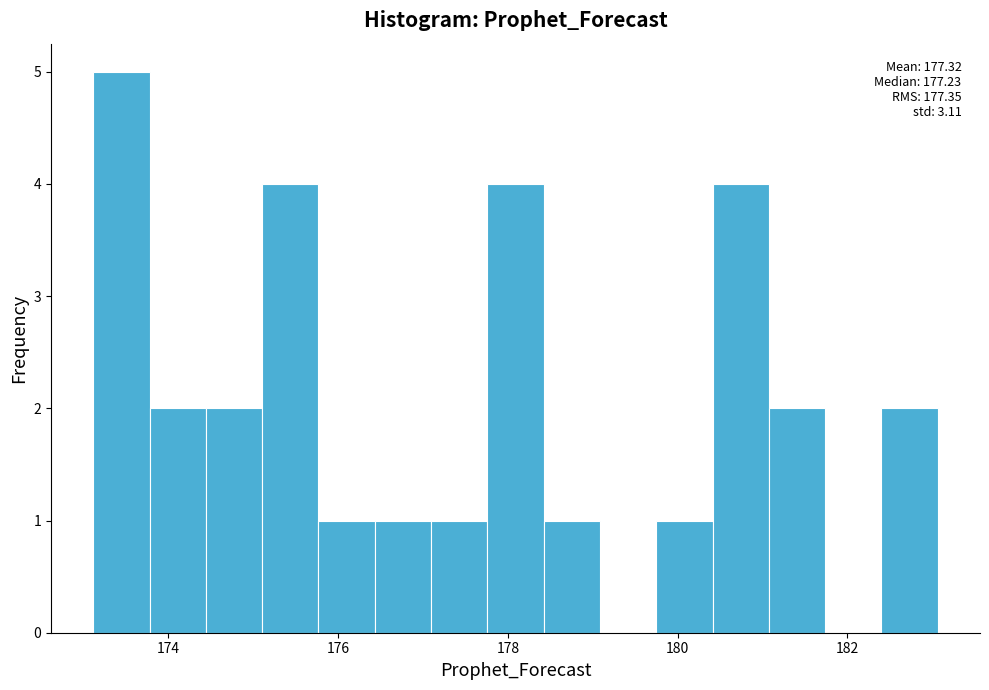

Read against the x-axis, roughly where is the centre of the tallest bar?

173.4